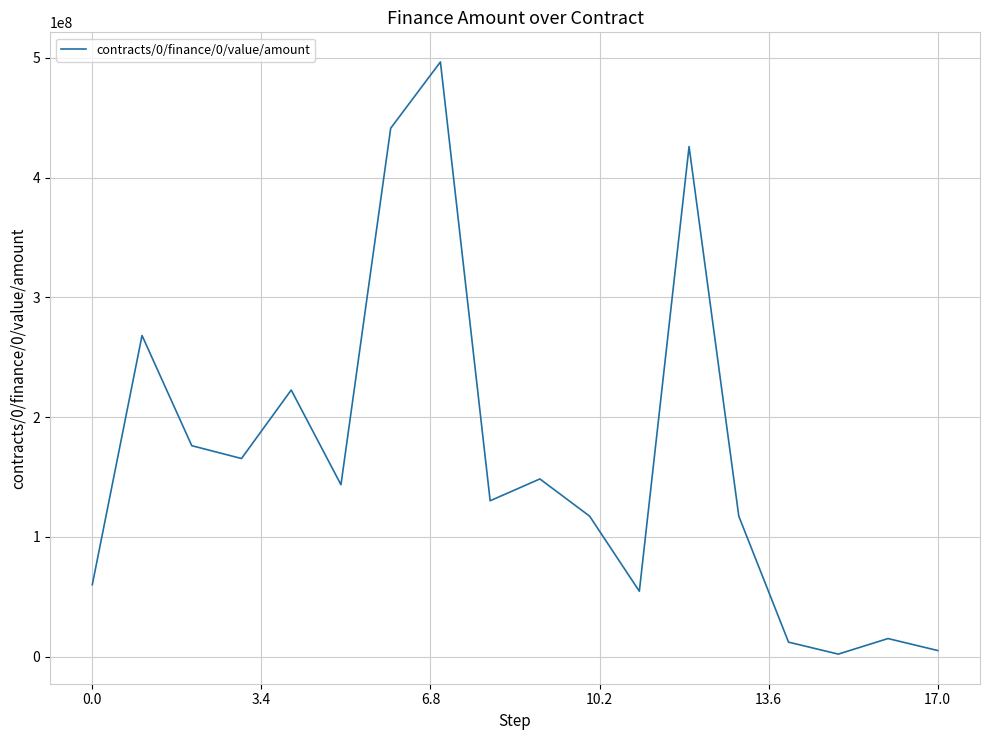

How many lines are shown in the chart?

1